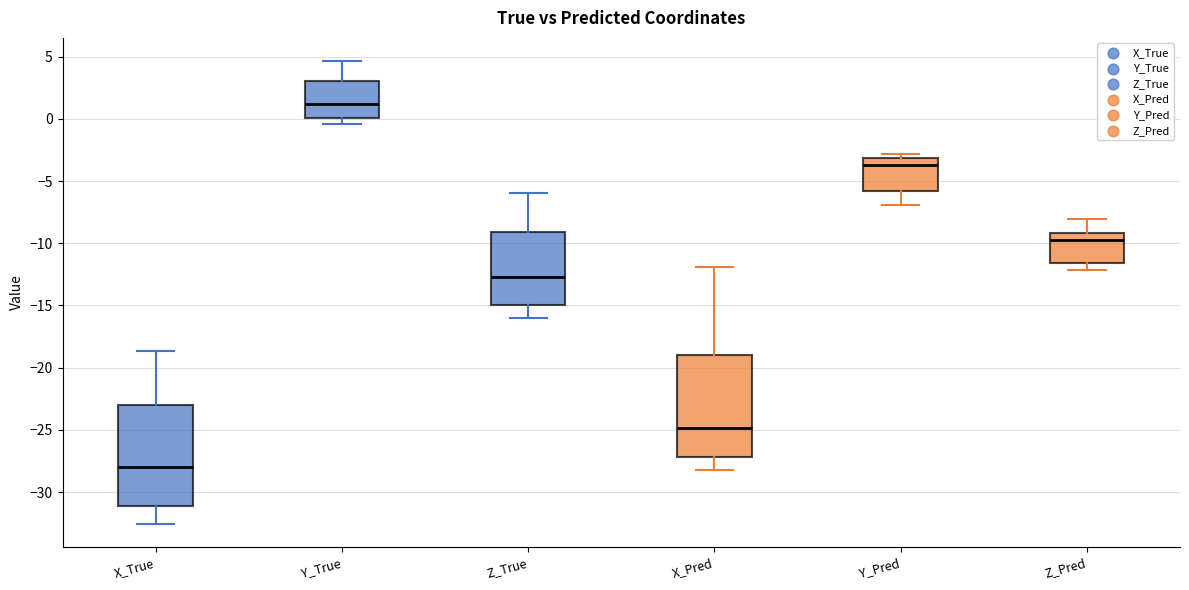

Which box's median line is the highest?

Y_True